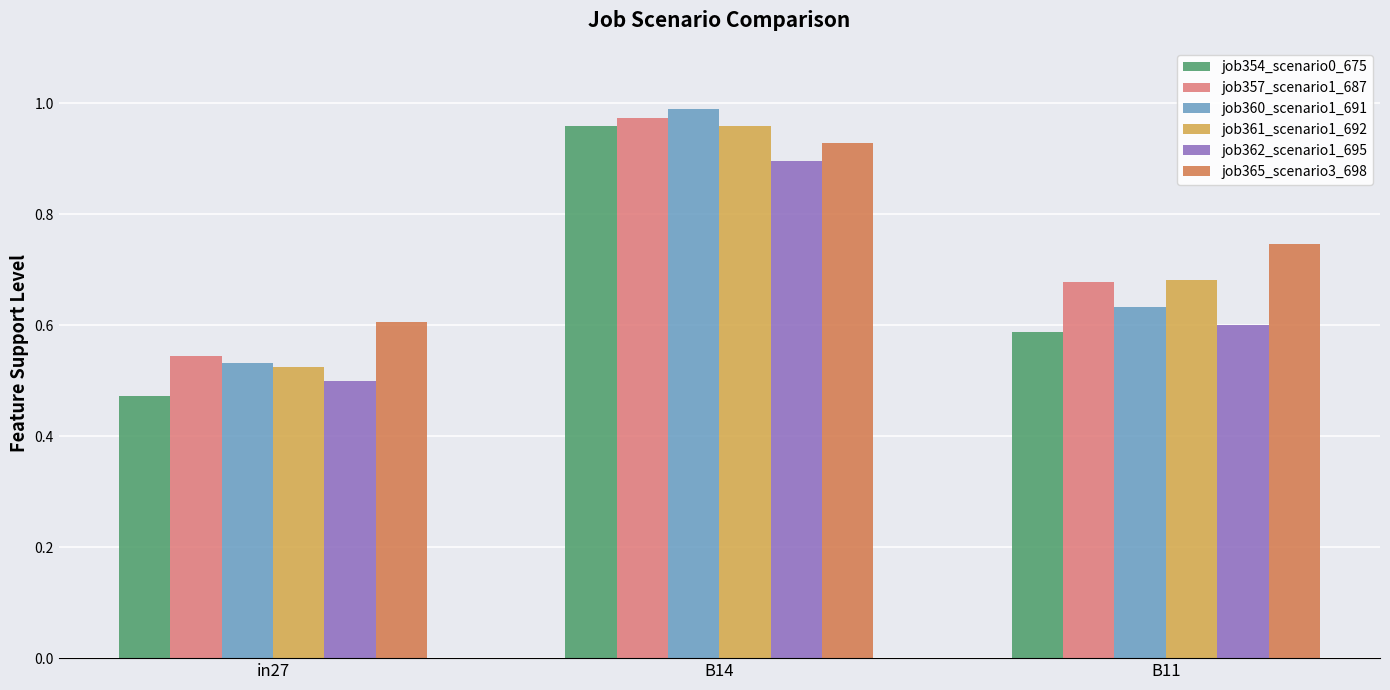

List the labels in order of job362_scenario1_695 value, smallest first.

in27, B11, B14